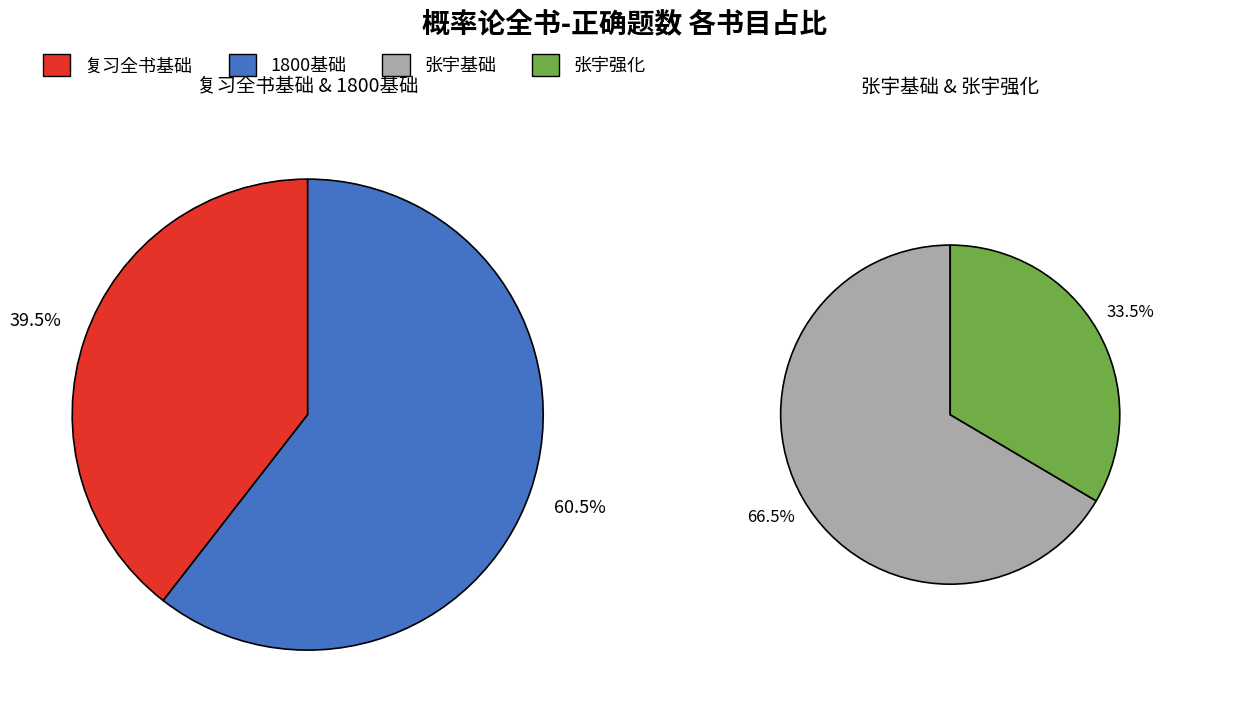

Count the number of slices in the pie.

4